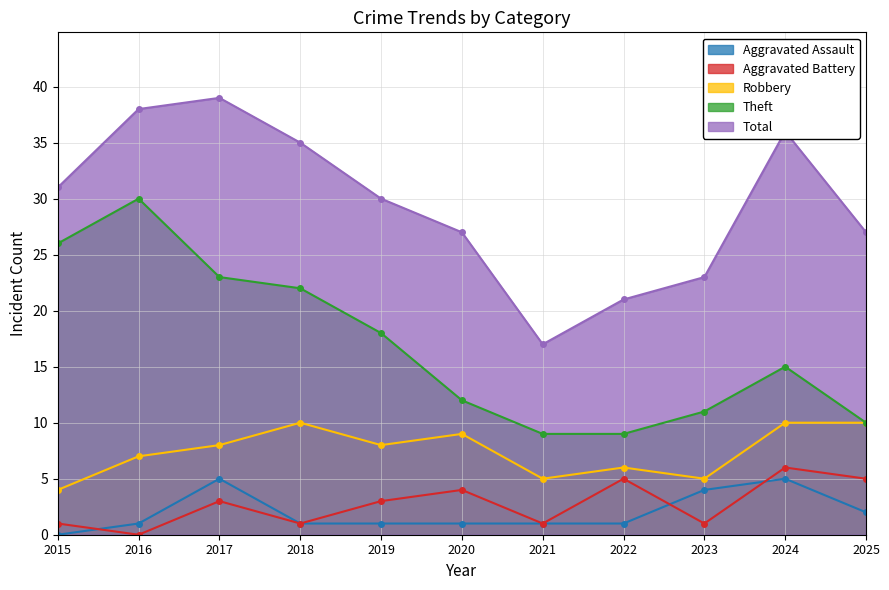

Which series has the largest range (max minus min)?

Total